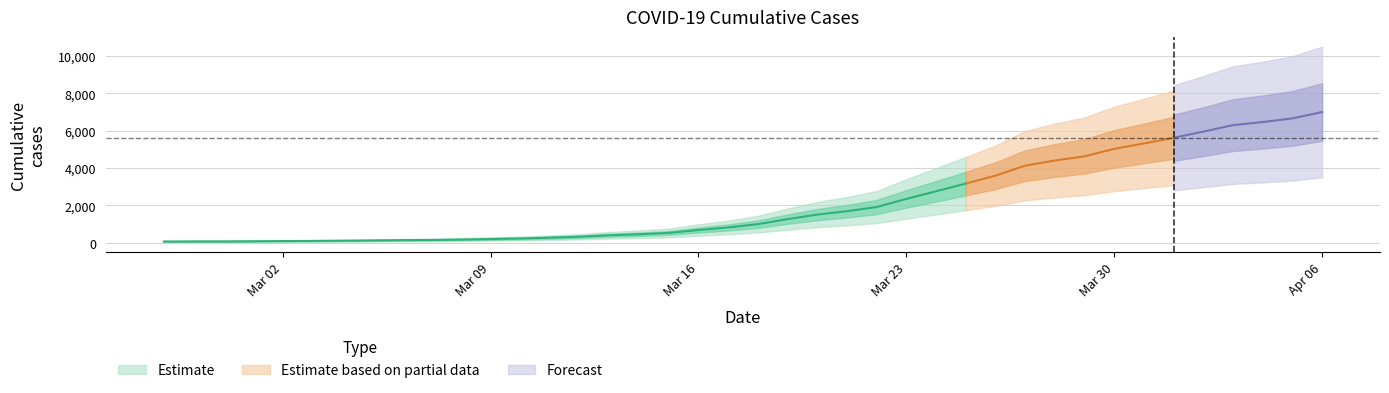

What is the approximate value at 2020-03-27, to the nearest 10?

4120